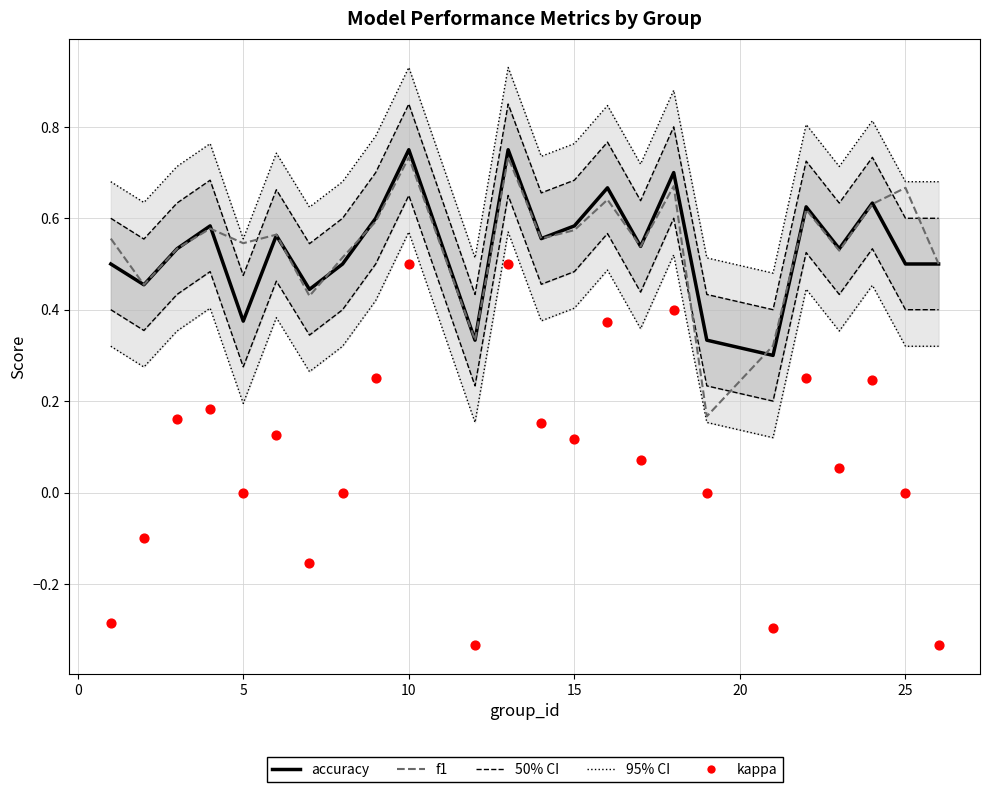

Which series has the largest Y range (max minus min)?

kappa